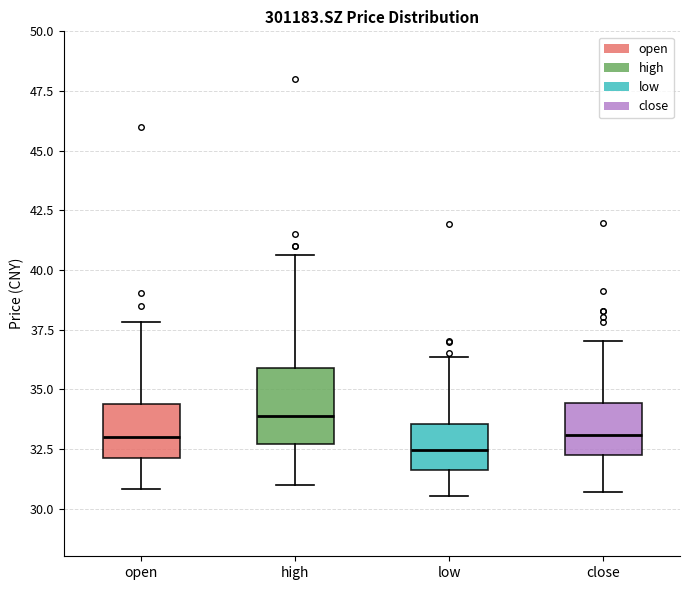

Reading left to right, transcribe this box plot: for each box, give where its median line is, the range the box spans, and where its two whiskers end, as read against the y-axis. The values are not printed on the chart, so give them approximately, as read against the axis.

open: median 33.0, box 32.0 to 34.5, whiskers 31.0 to 38.0
high: median 34.0, box 32.5 to 36.0, whiskers 31.0 to 40.5
low: median 32.5, box 31.5 to 33.5, whiskers 30.5 to 36.5
close: median 33.0, box 32.5 to 34.5, whiskers 30.5 to 37.0